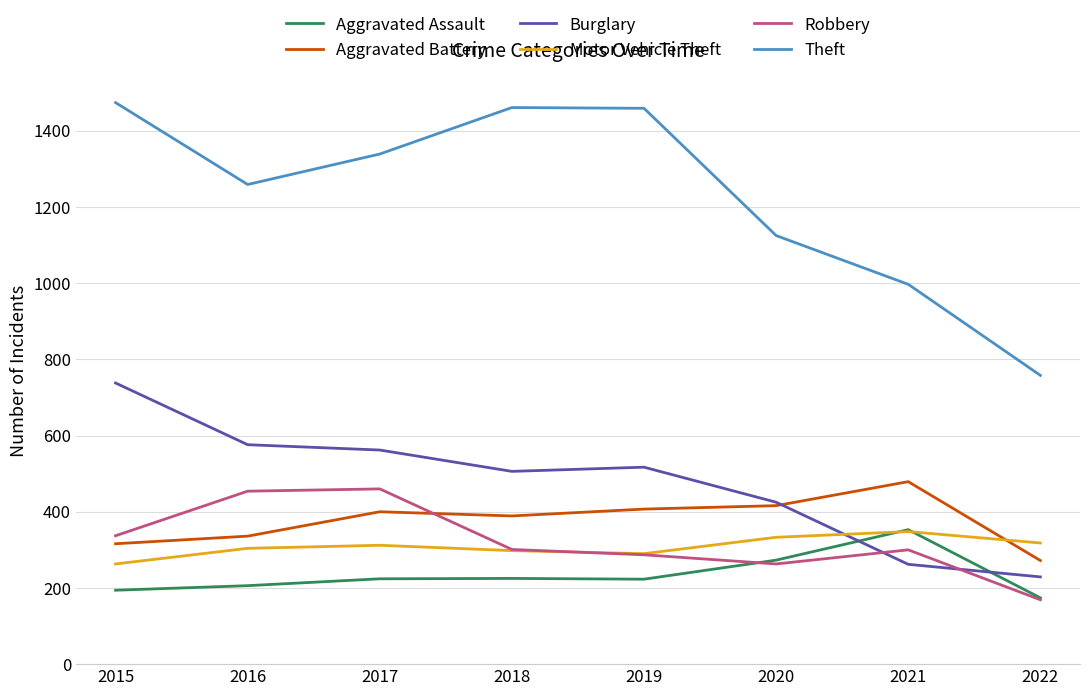

What is the difference between the highest and lowest values at 2020?

862